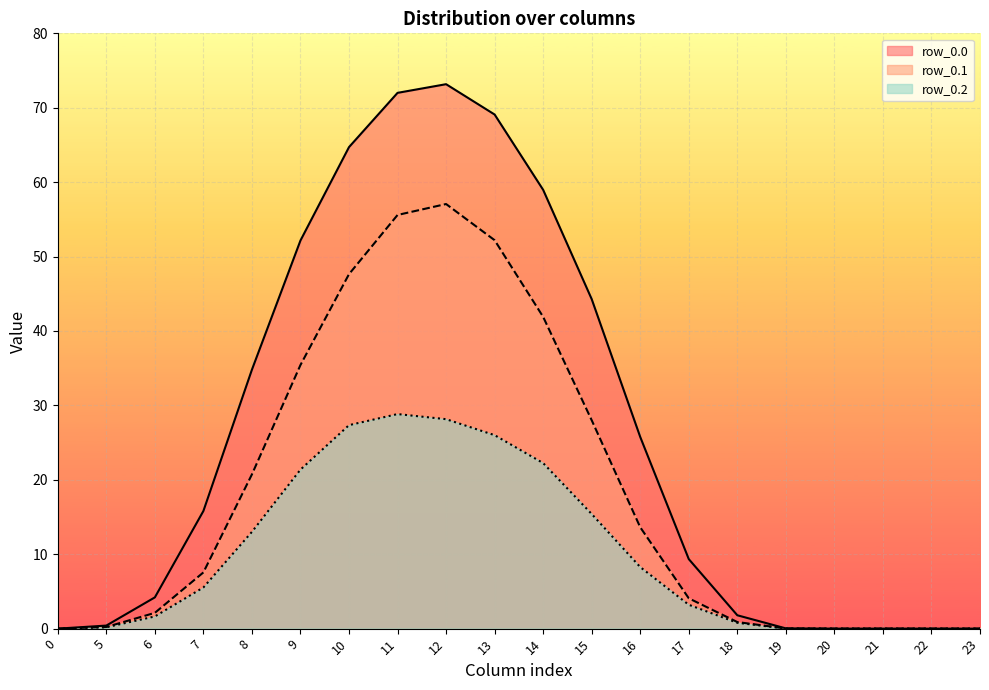

Does the chart display data point markers on the line(s)?

No